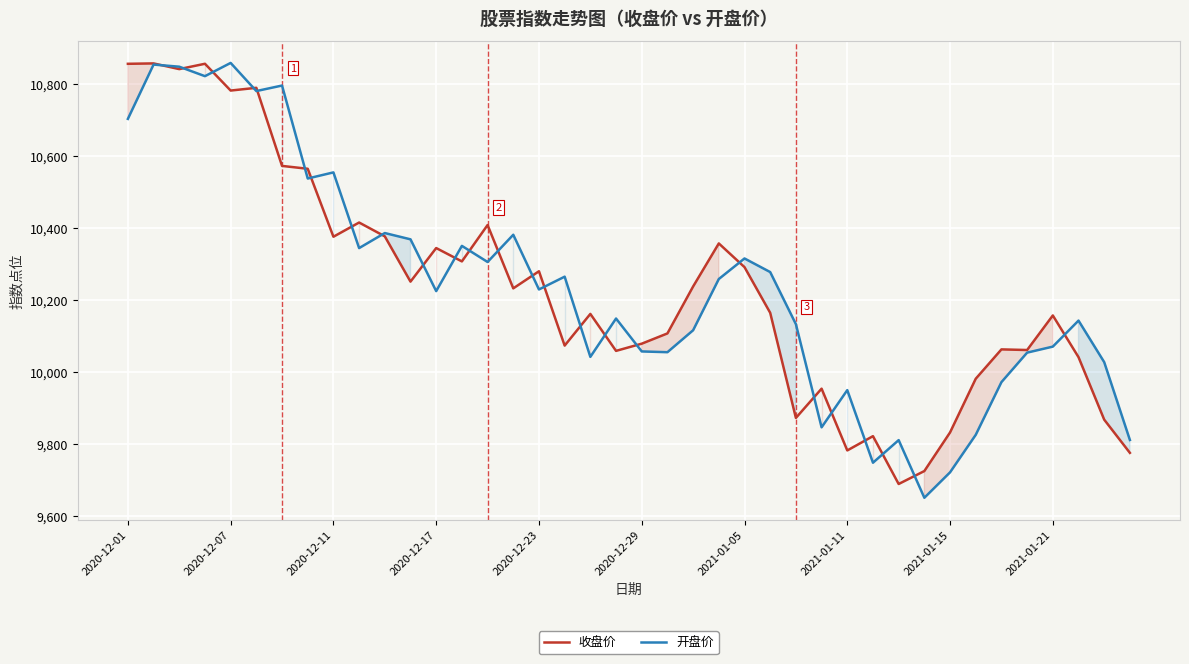

Rank the series by their maximum value, from lowest to highest.

收盘价, 开盘价